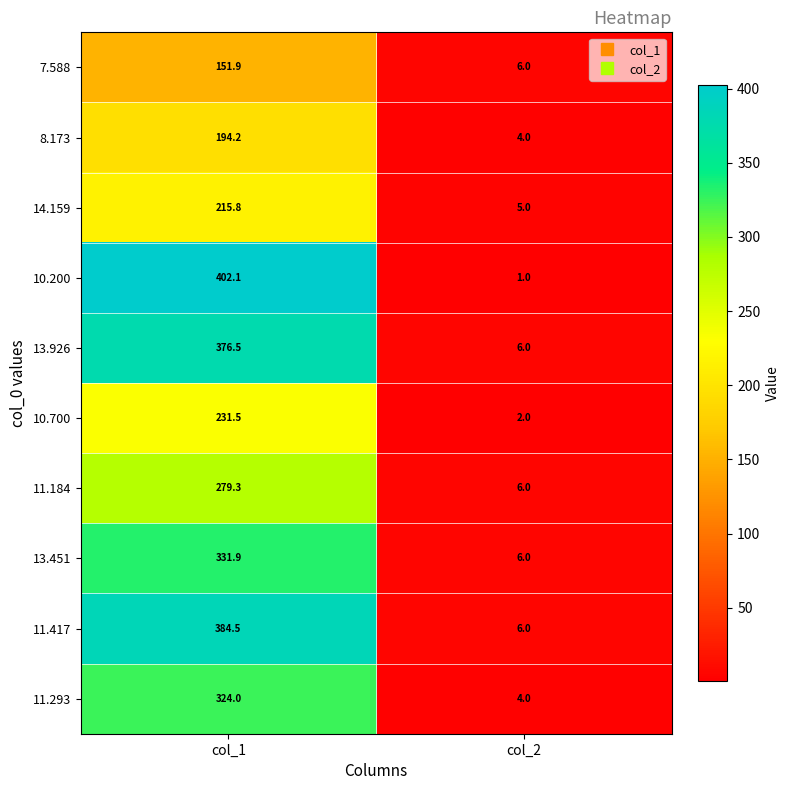

Reading right to left, transcribe all the data shown in this chart.

7.588: 6.0	151.9
8.173: 4.0	194.2
14.159: 5.0	215.8
10.200: 1.0	402.1
13.926: 6.0	376.5
10.700: 2.0	231.5
11.184: 6.0	279.3
13.451: 6.0	331.9
11.417: 6.0	384.5
11.293: 4.0	324.0